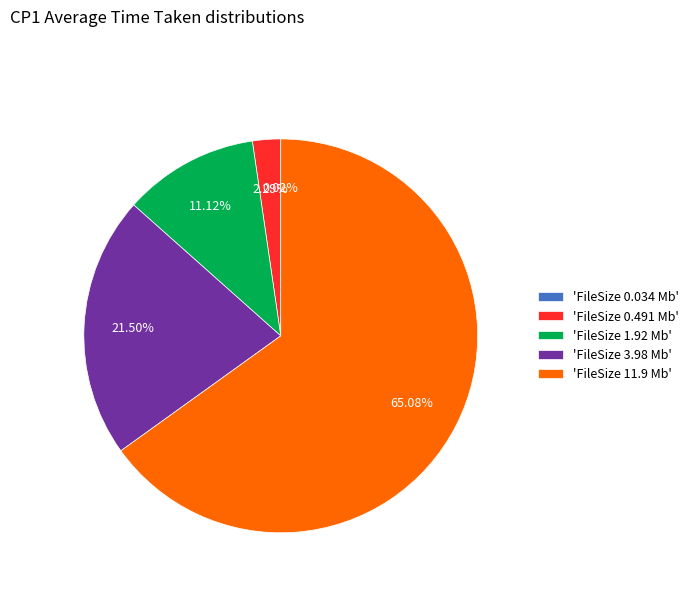

Between 'FileSize 0.491 Mb' and 'FileSize 1.92 Mb', which is larger?

'FileSize 1.92 Mb'